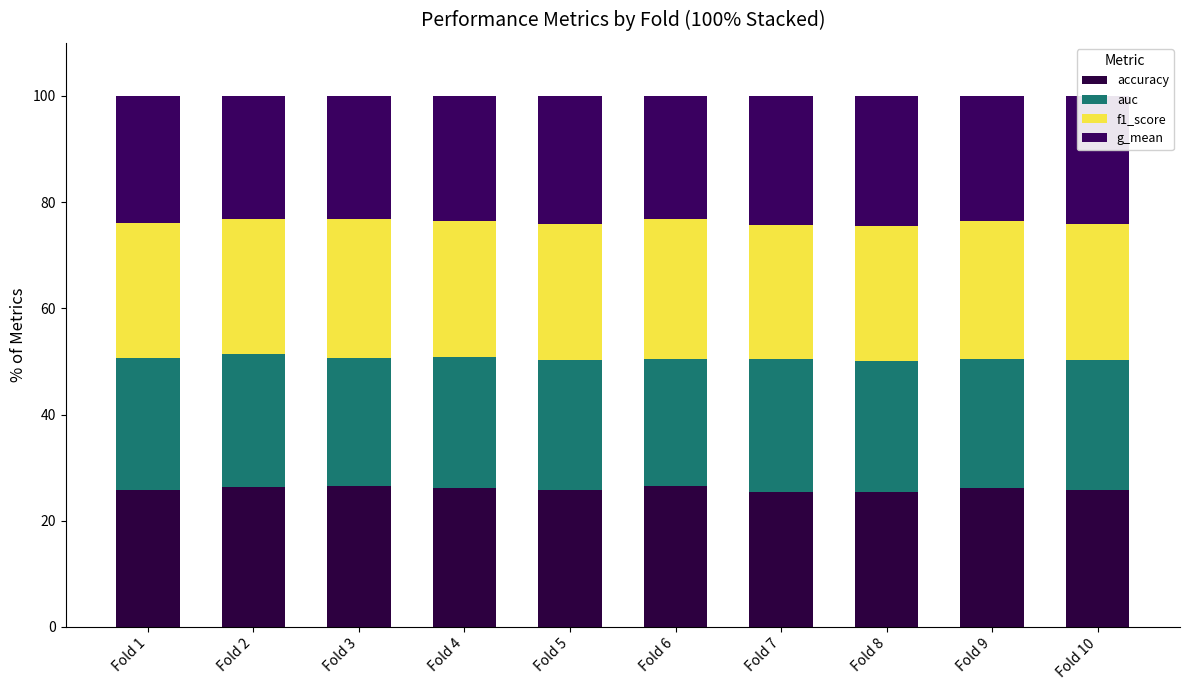

What is the average value of the auc series?

24.6